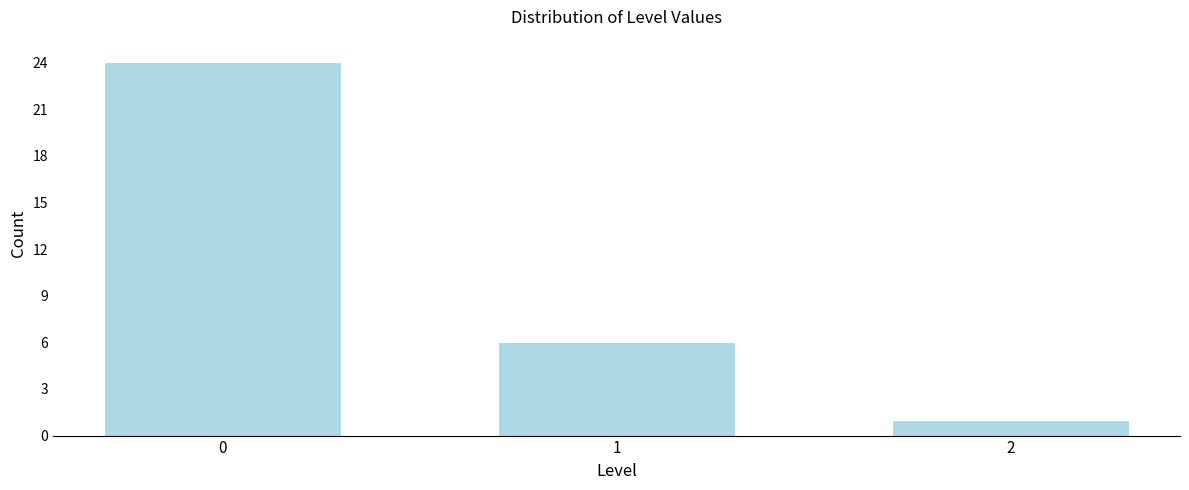

Reading left to right, what are all the values shown in this chart?

0=24	1=6	2=1